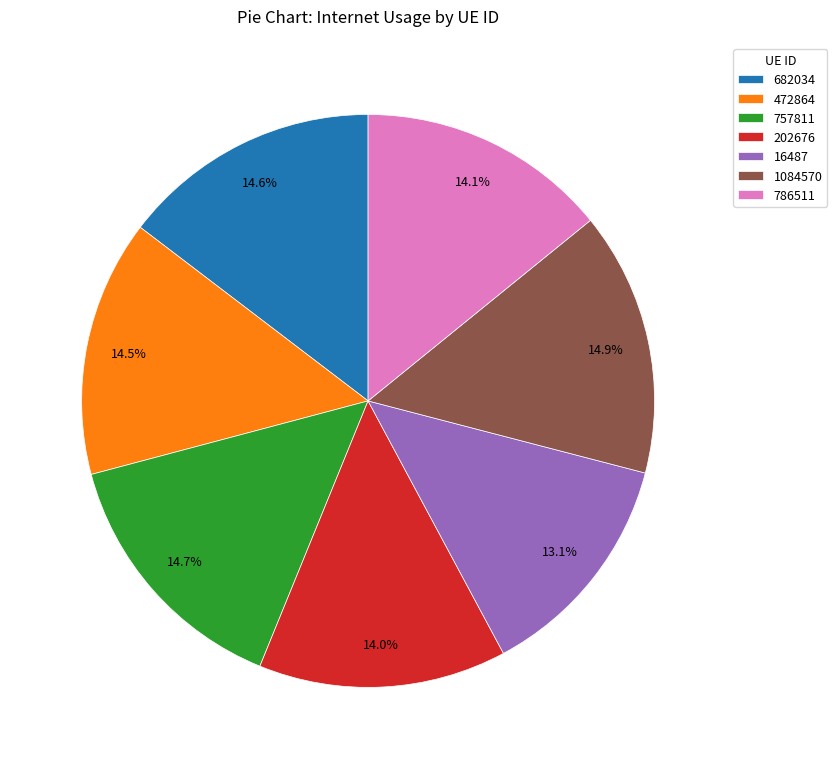

True or false: 16487 accounts for 13% of the total.

True